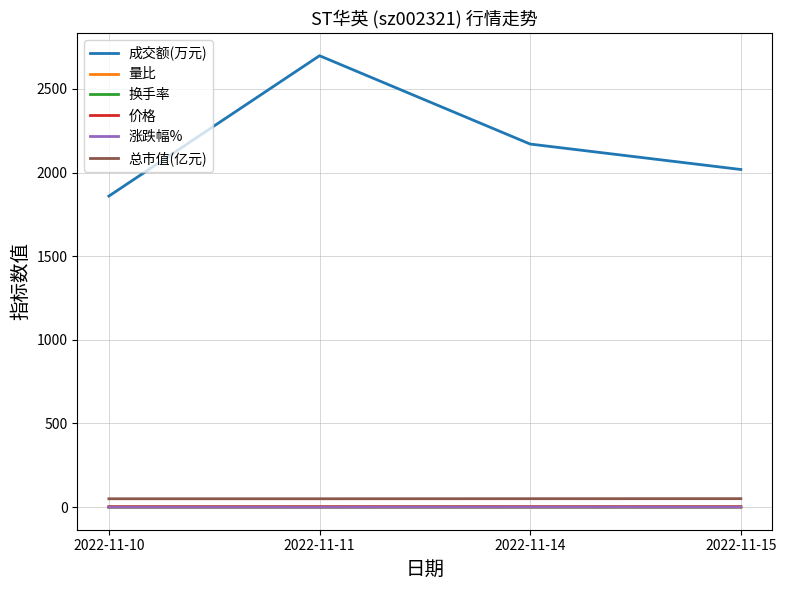

At which category is the sum across all series the highest?

2022-11-11